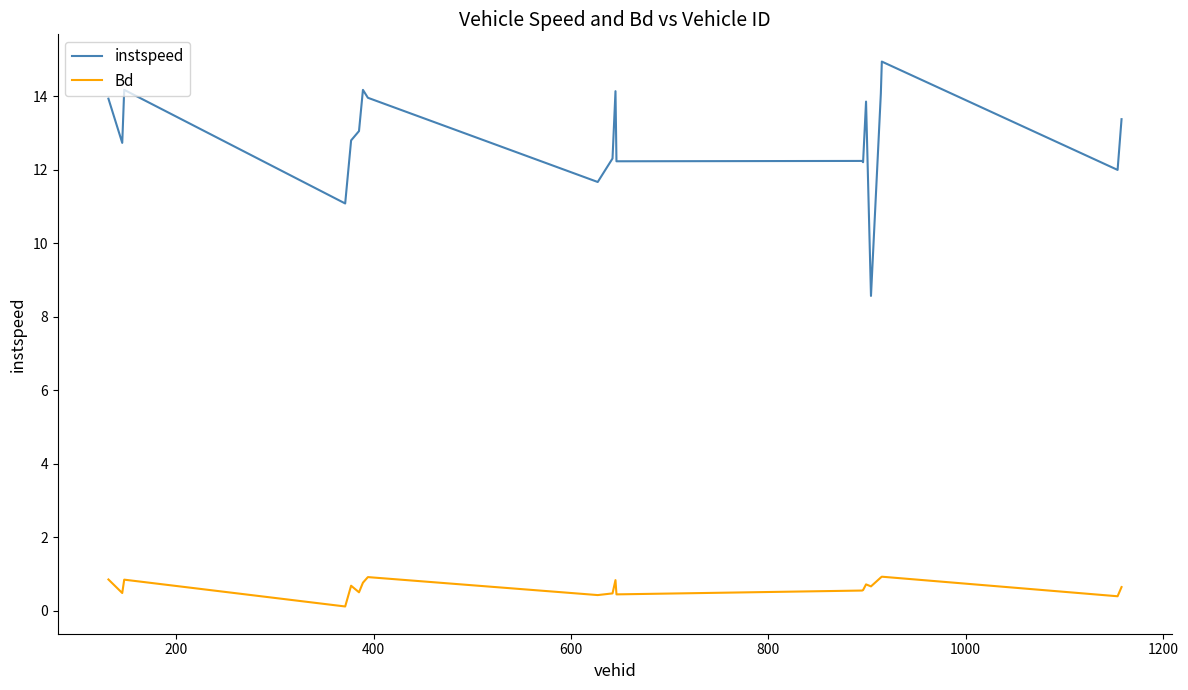

Which series has the largest total across all categories?

instspeed